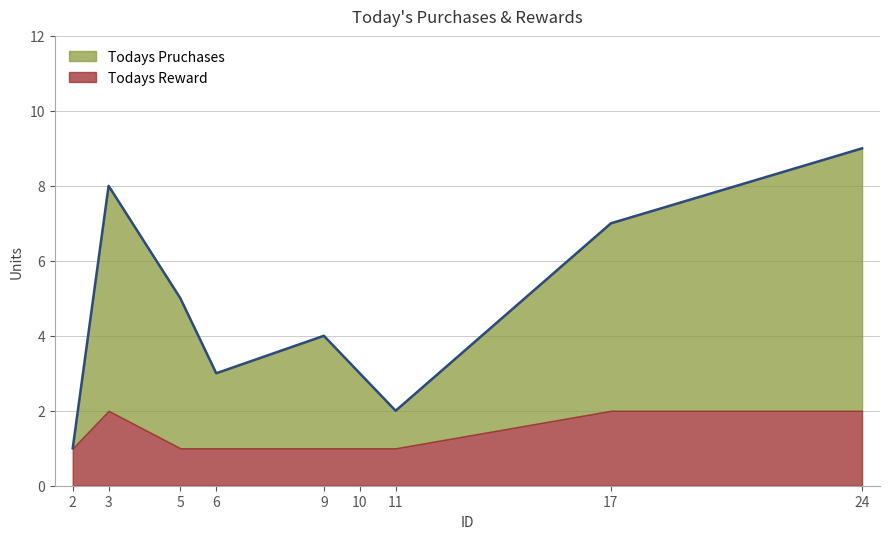

True or false: the data has more than 2 interior local peaks.

False